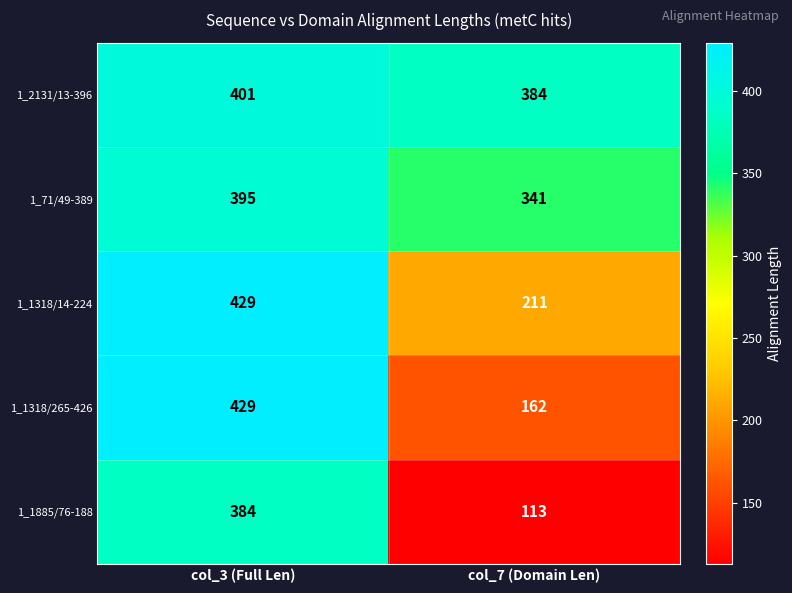

Reading right to left, what are all the values shown in this chart?

1_2131/13-396: 384	401
1_71/49-389: 341	395
1_1318/14-224: 211	429
1_1318/265-426: 162	429
1_1885/76-188: 113	384